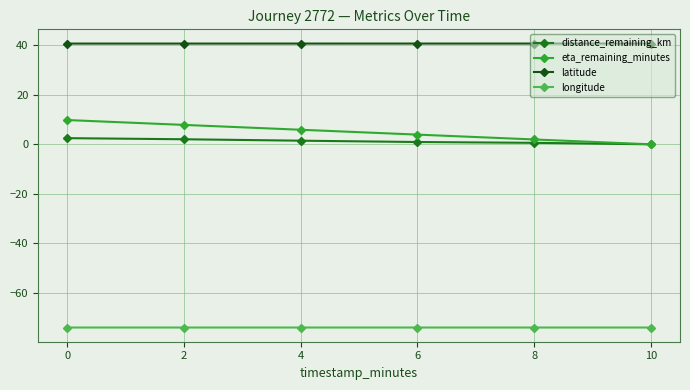

Rank the series at 0 from lowest to highest value.

longitude, distance_remaining_km, eta_remaining_minutes, latitude